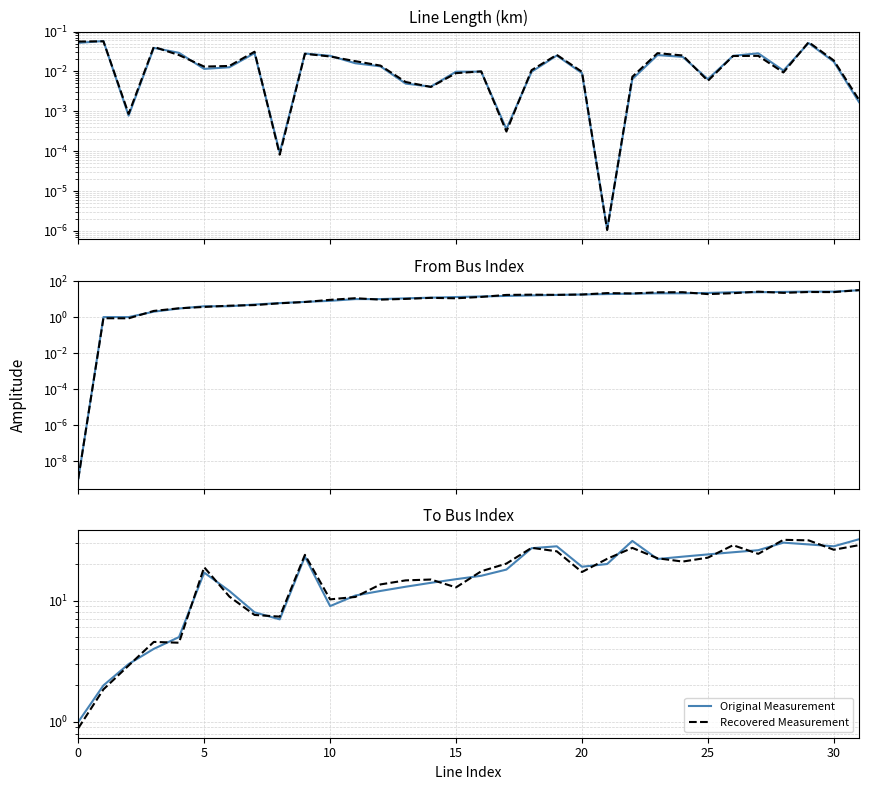

How many values in the Recovered Measurement series exceed 18?

16